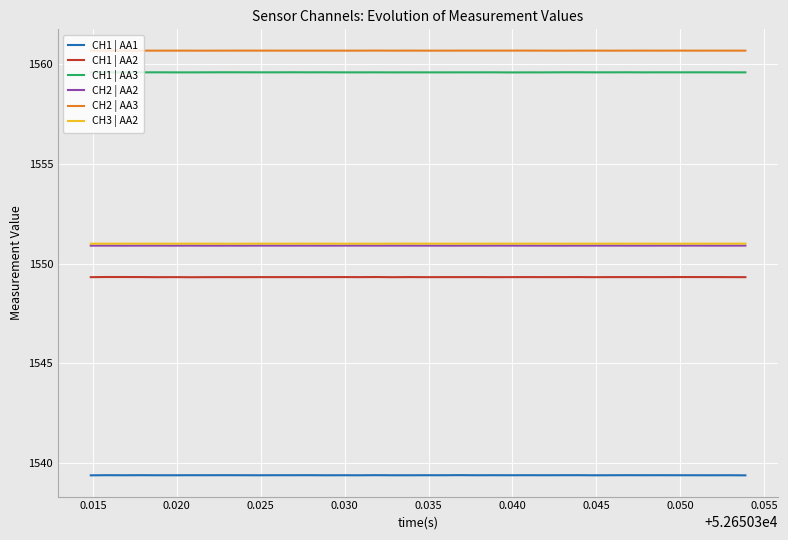

How many CH2 | AA3 values are between 1560 and 1561?

40